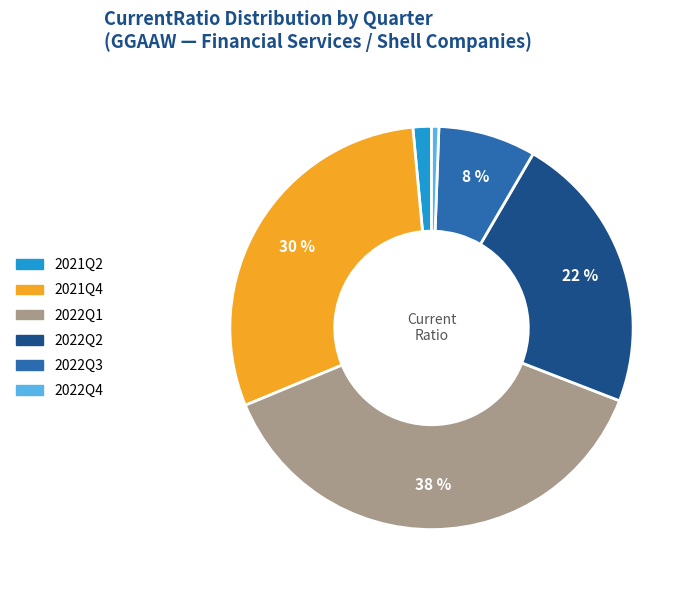

To the nearest percent, what is the average slice percentage?

17%